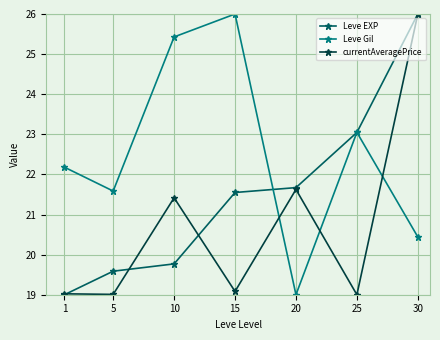

How many data points in Leve EXP are above 21?

4